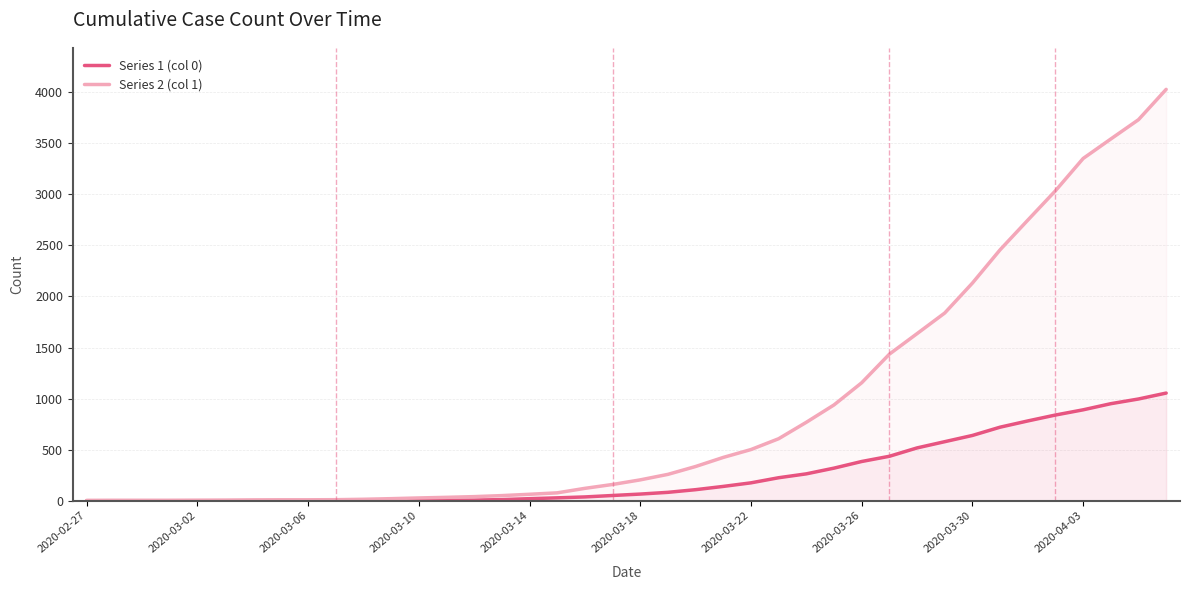

What are all the series names shown in the legend?

Series 1 (col 0), Series 2 (col 1)